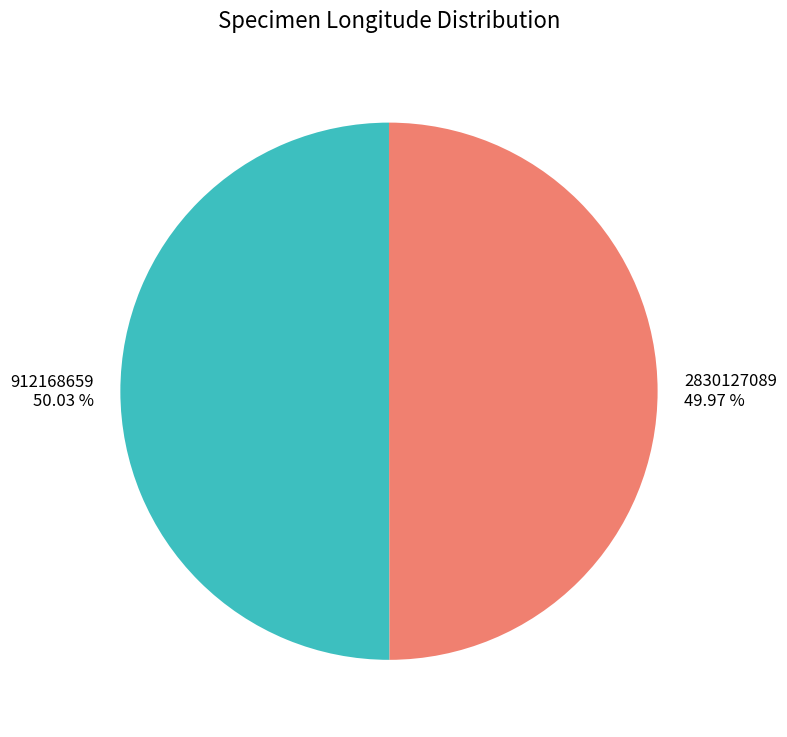

To the nearest percent, what is the average slice percentage?

50%